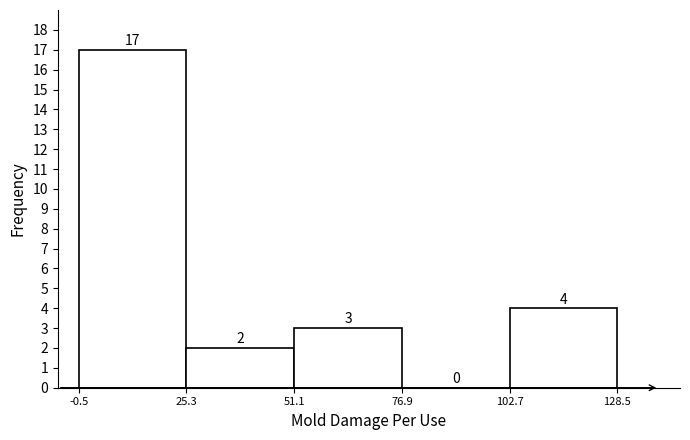

Reading left to right, transcribe this chart: for each bar, give the range it covers on the x-axis and its height.

-0.5 to 25.3: 17
25.3 to 51.1: 2
51.1 to 76.9: 3
76.9 to 102.7: 0
102.7 to 128.5: 4